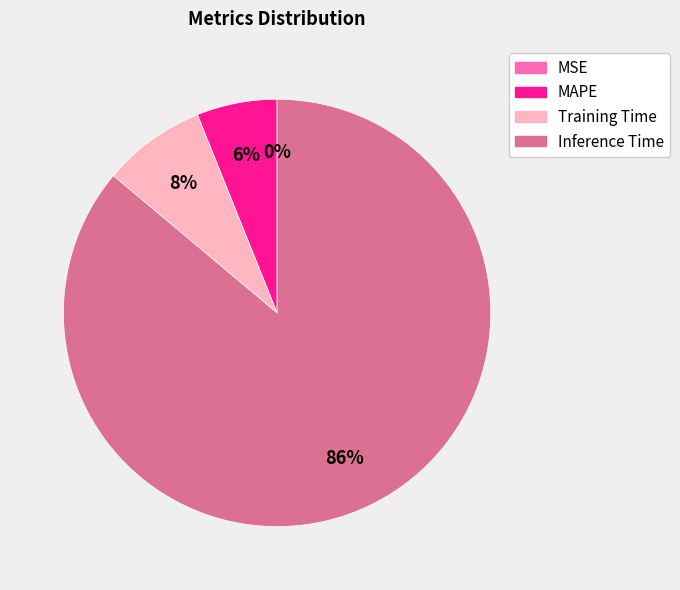

Which category accounts for the majority?

Inference Time